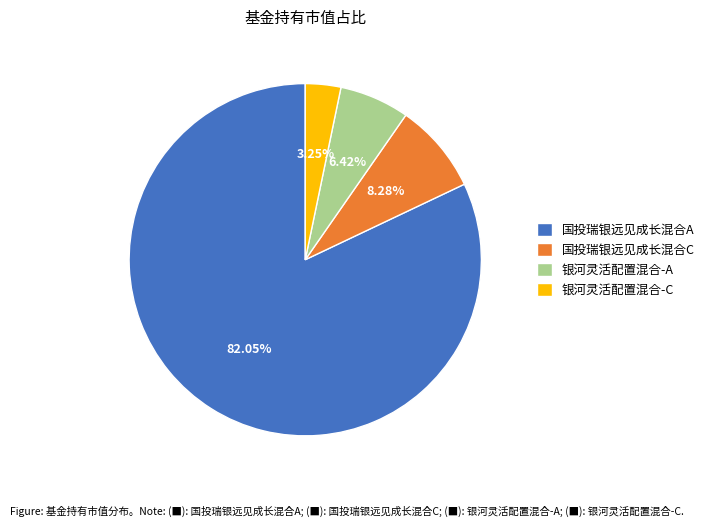

Is there any slice that represents more than half of the pie?

Yes